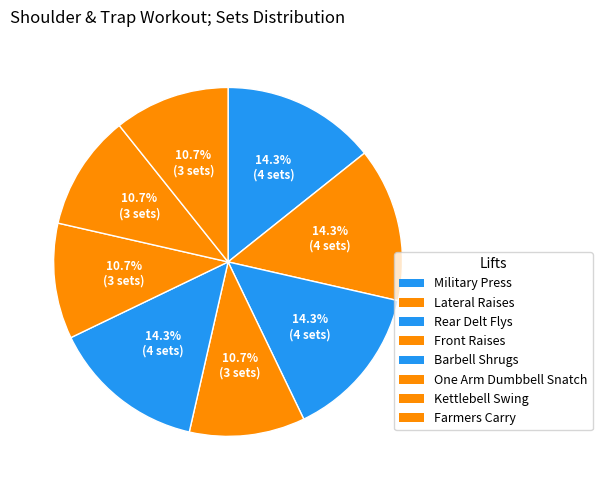

Count the number of slices in the pie.

8